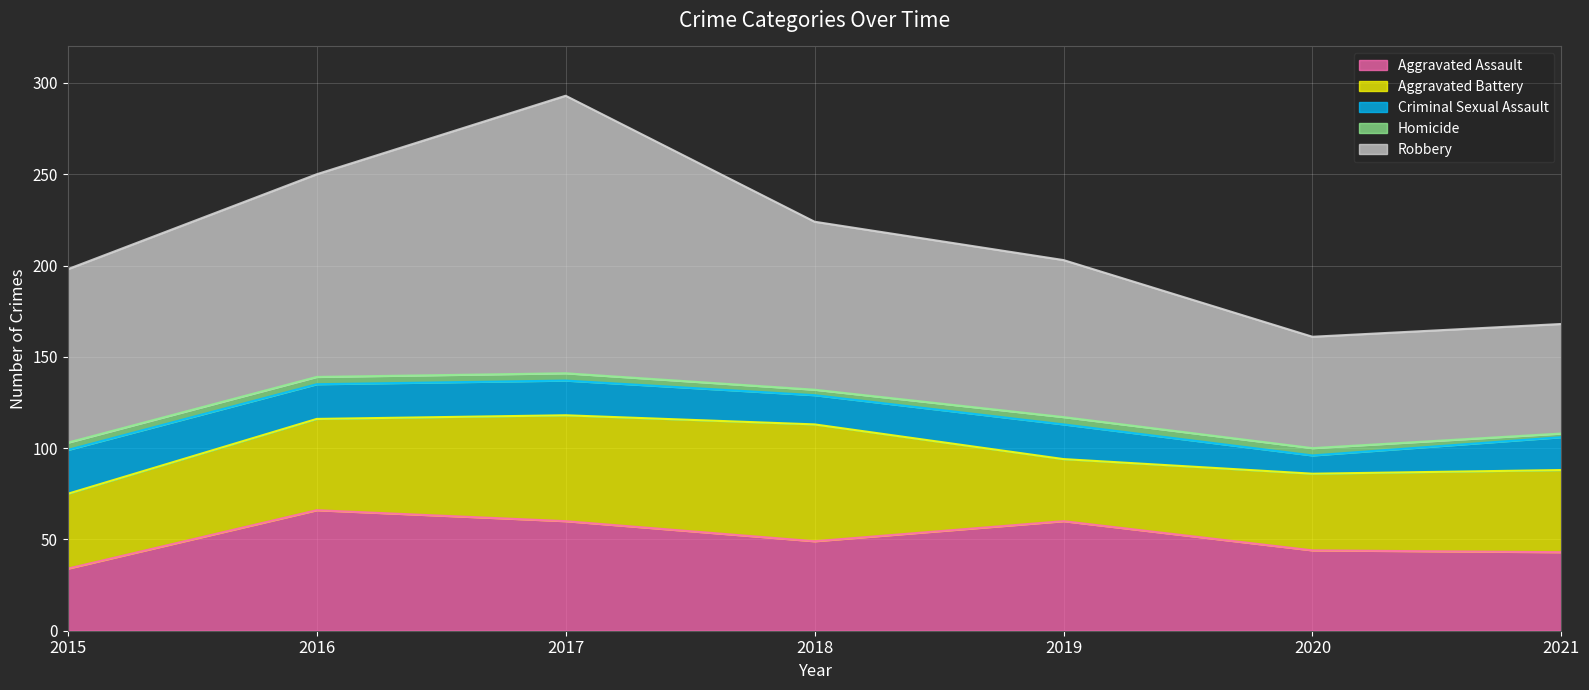

Count the Homicide values in the range 3 to 4.

6